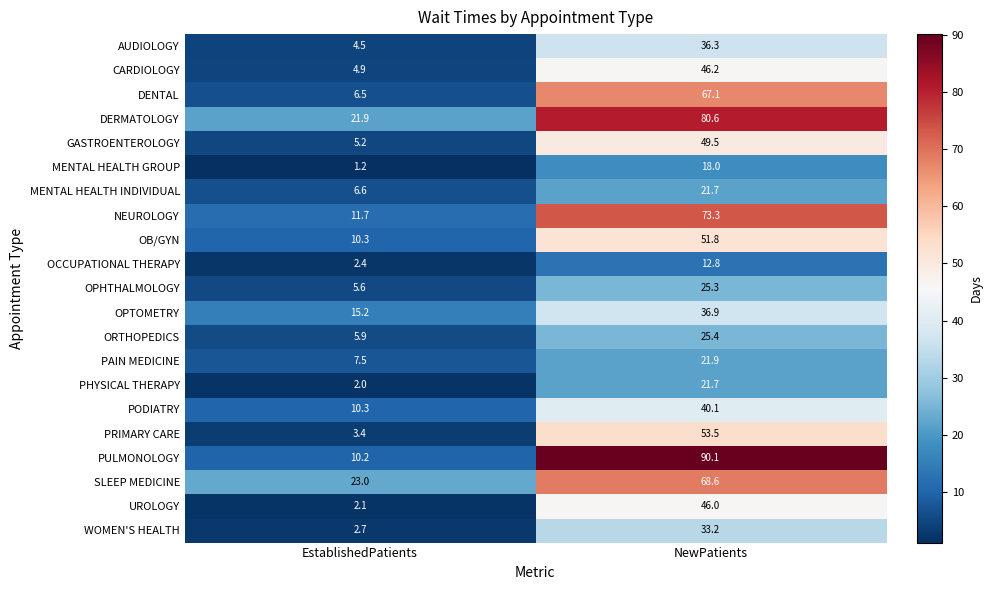

What is the difference between the maximum and minimum values in the MENTAL HEALTH GROUP series?

16.8